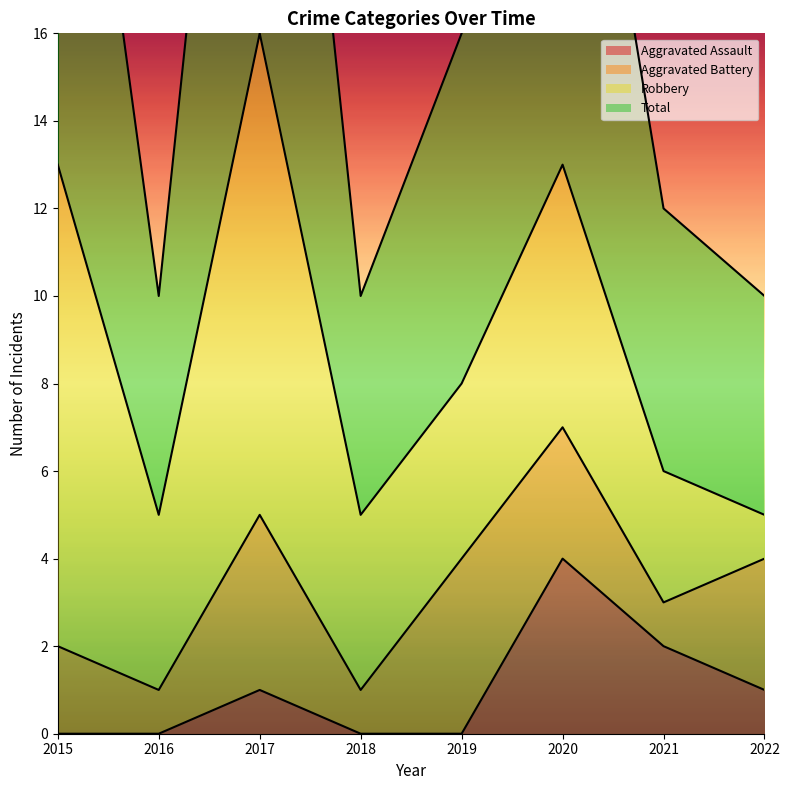

The value of Aggravated Assault at 2016 is -2. True or false?

False